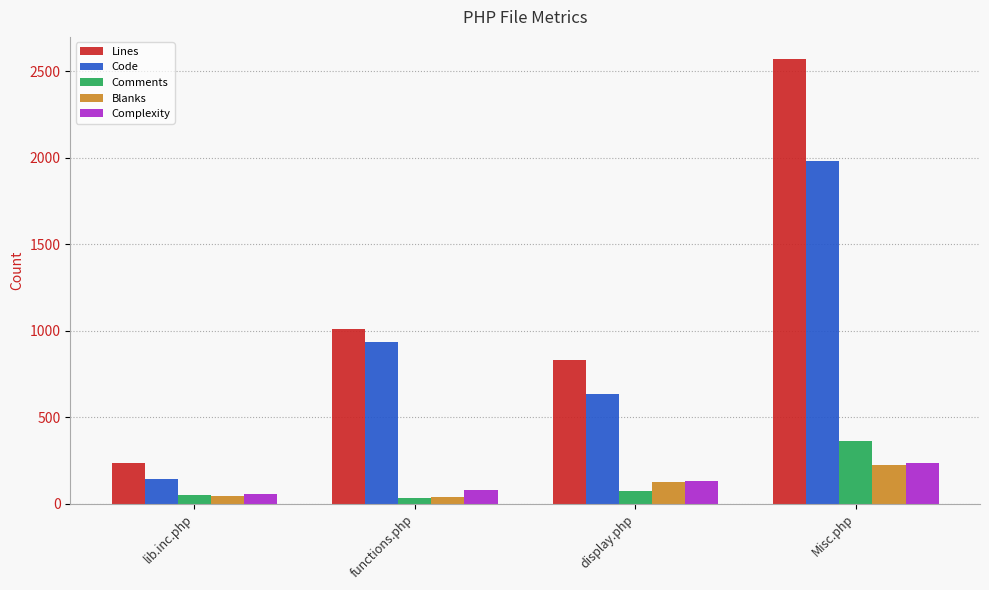

How many Code values are between 631 and 1980?

3